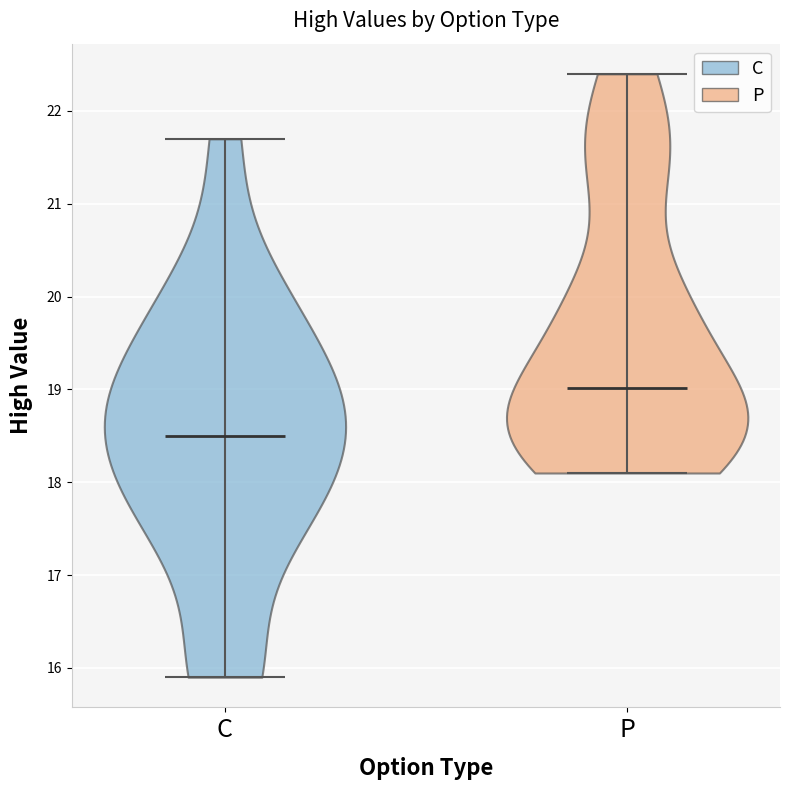

Reading left to right, read every violin against the y-axis: where its median line is, and the lowest and highest points it reaches. The values are not printed on the chart, so give them approximately, as read against the axis.

C: median line 18.5, lowest point 15.9, highest point 21.7
P: median line 19.0, lowest point 18.1, highest point 22.4